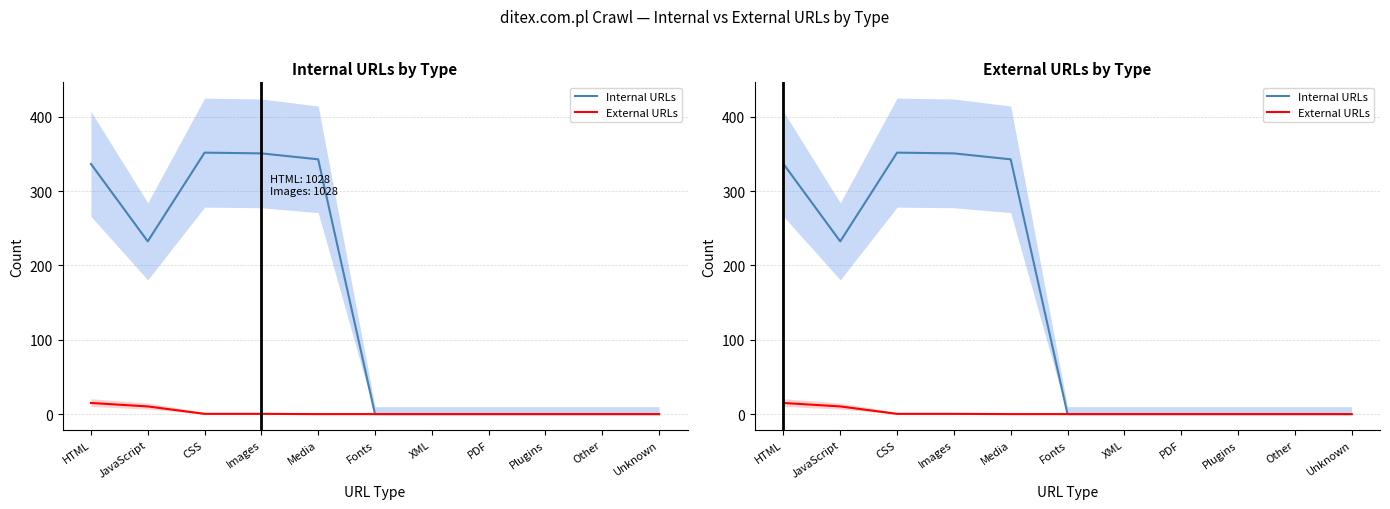

What are all the series names shown in the legend?

Internal URLs, External URLs